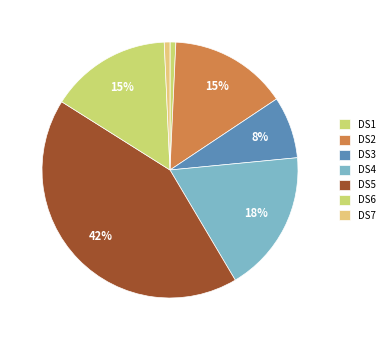

What percentage is the DS3 slice, to the nearest percent?

8%